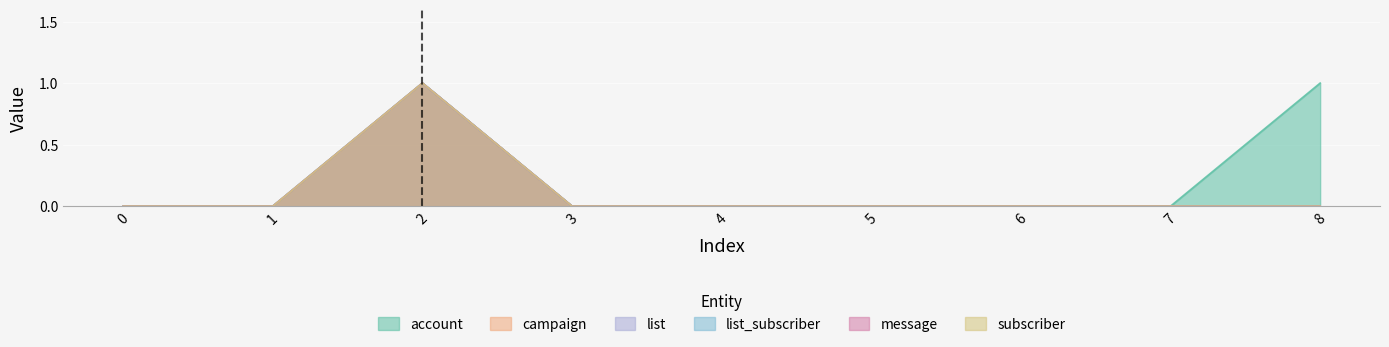

At how many categories does at least one series exceed 0?

2